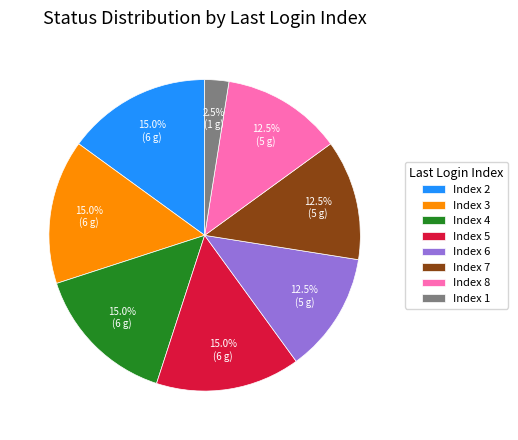

What is the ratio of the value at Index 4 to the value at Index 7?

1.2